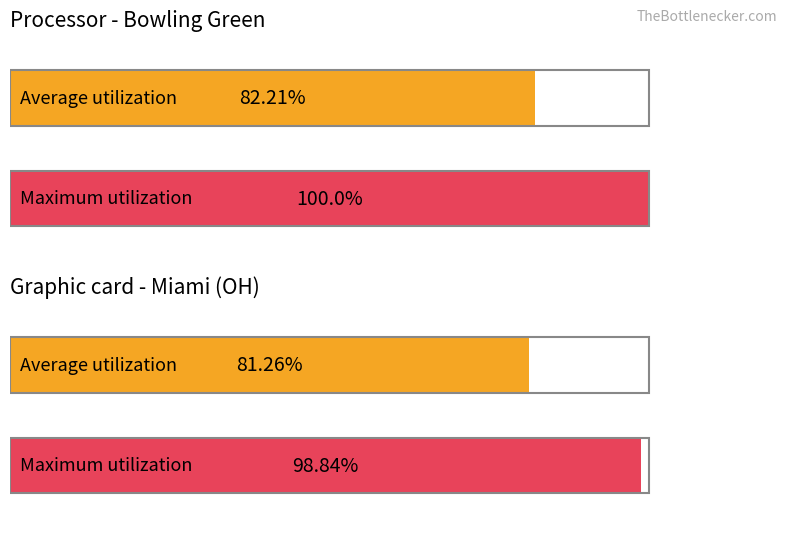

Which series has the largest total across all categories?

Maximum utilization